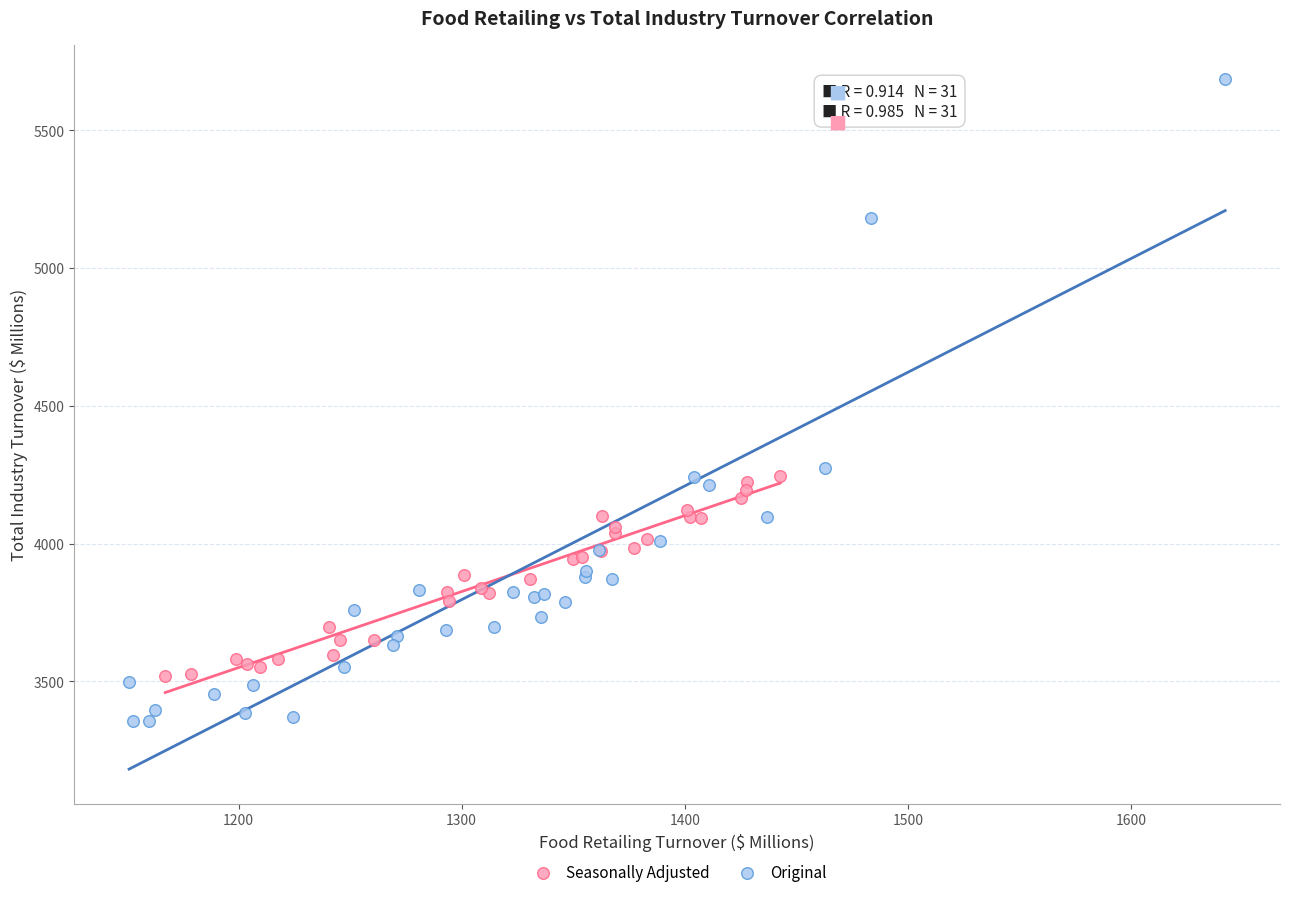

Which series has the largest Y range (max minus min)?

Original